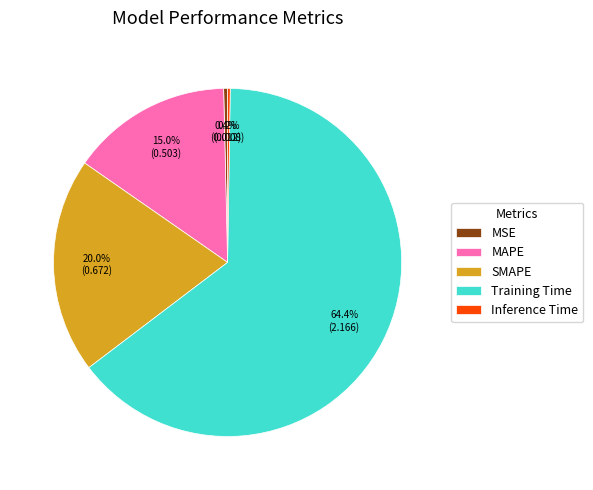

What is the total percentage of Training Time and MAPE?

79.4%